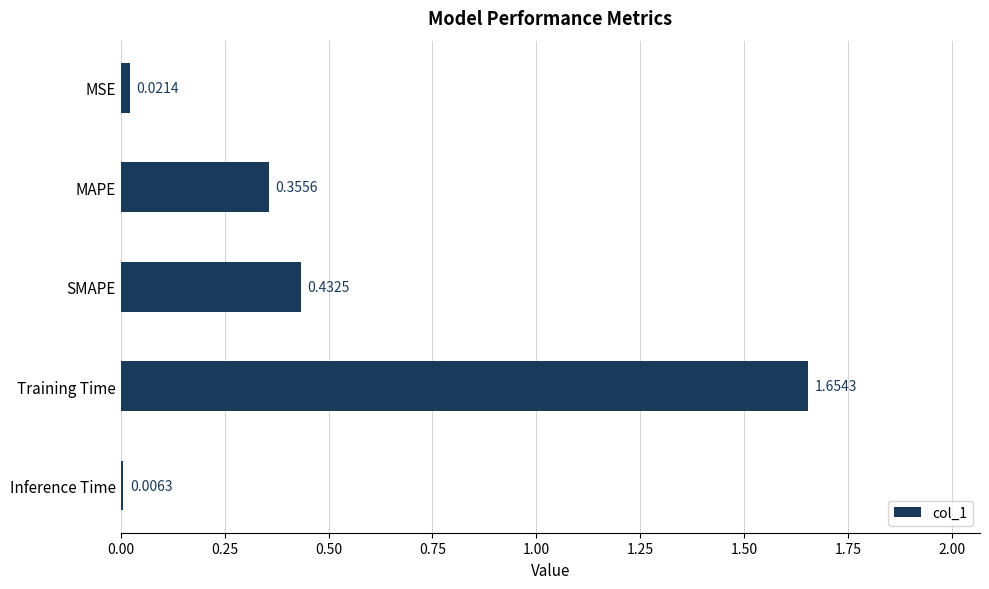

How many bars are there in total?

5